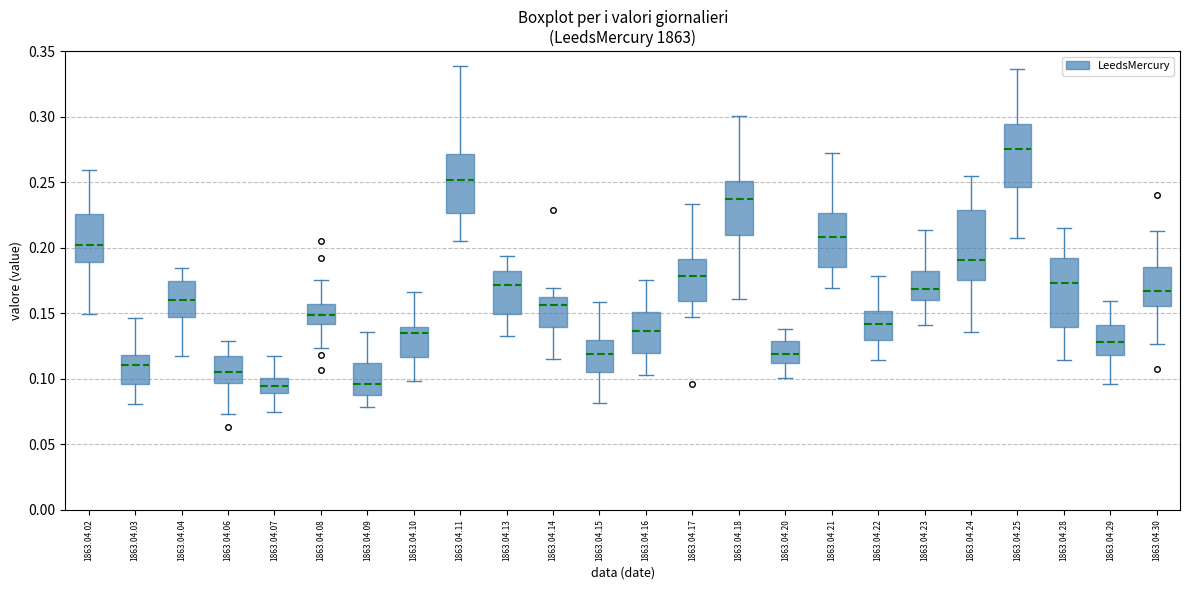

Reading left to right, read every box against the y-axis: the position of its median line, the range the box covers, and the ends of its whiskers. The values are not printed on the chart, so give them approximately, as read against the axis.

1863.04.02: median 0.200, box 0.190 to 0.225, whiskers 0.150 to 0.260
1863.04.03: median 0.110, box 0.095 to 0.120, whiskers 0.080 to 0.145
1863.04.04: median 0.160, box 0.145 to 0.175, whiskers 0.115 to 0.185
1863.04.06: median 0.105, box 0.095 to 0.115, whiskers 0.075 to 0.130
1863.04.07: median 0.095, box 0.090 to 0.100, whiskers 0.075 to 0.115
1863.04.08: median 0.150, box 0.140 to 0.155, whiskers 0.125 to 0.175
1863.04.09: median 0.095, box 0.090 to 0.110, whiskers 0.080 to 0.135
1863.04.10: median 0.135, box 0.115 to 0.140, whiskers 0.100 to 0.165
1863.04.11: median 0.250, box 0.225 to 0.270, whiskers 0.205 to 0.340
1863.04.13: median 0.170, box 0.150 to 0.180, whiskers 0.135 to 0.195
1863.04.14: median 0.155, box 0.140 to 0.160, whiskers 0.115 to 0.170
1863.04.15: median 0.120, box 0.105 to 0.130, whiskers 0.080 to 0.160
1863.04.16: median 0.135, box 0.120 to 0.150, whiskers 0.105 to 0.175
1863.04.17: median 0.180, box 0.160 to 0.190, whiskers 0.145 to 0.235
1863.04.18: median 0.235, box 0.210 to 0.250, whiskers 0.160 to 0.300
1863.04.20: median 0.120, box 0.110 to 0.130, whiskers 0.100 to 0.140
1863.04.21: median 0.210, box 0.185 to 0.225, whiskers 0.170 to 0.270
1863.04.22: median 0.140, box 0.130 to 0.150, whiskers 0.115 to 0.180
1863.04.23: median 0.170, box 0.160 to 0.180, whiskers 0.140 to 0.215
1863.04.24: median 0.190, box 0.175 to 0.230, whiskers 0.135 to 0.255
1863.04.25: median 0.275, box 0.245 to 0.295, whiskers 0.205 to 0.335
1863.04.28: median 0.175, box 0.140 to 0.190, whiskers 0.115 to 0.215
1863.04.29: median 0.130, box 0.120 to 0.140, whiskers 0.095 to 0.160
1863.04.30: median 0.165, box 0.155 to 0.185, whiskers 0.125 to 0.215